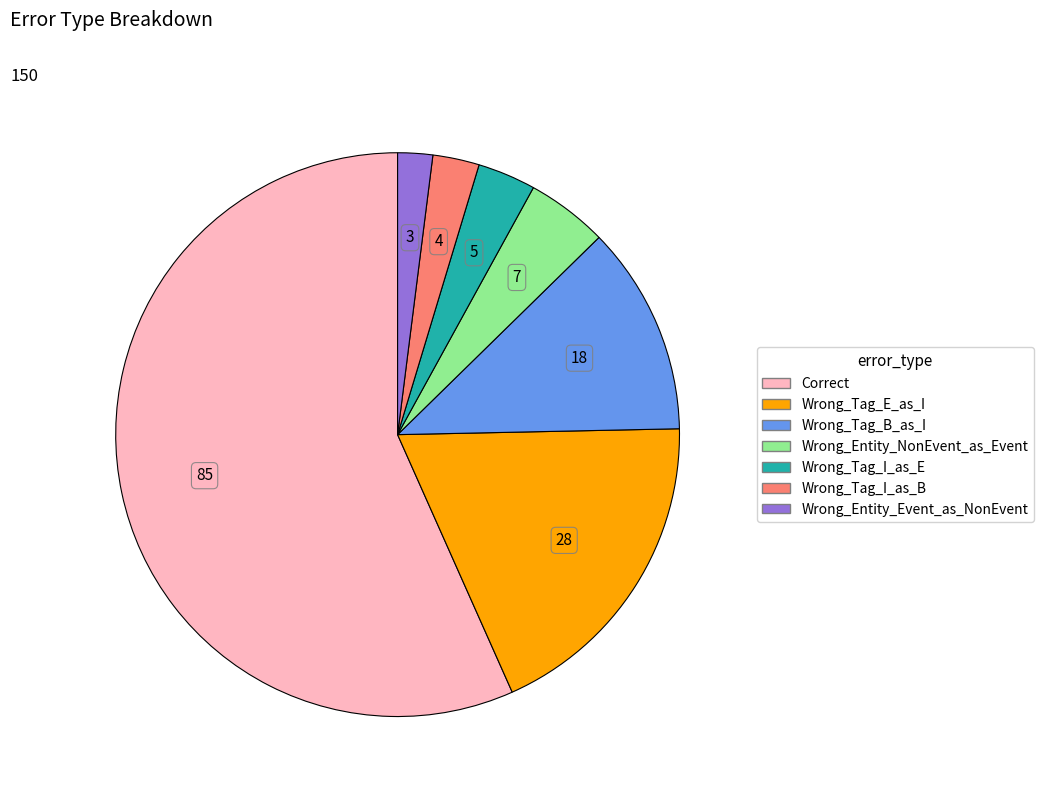

Do Wrong_Tag_B_as_I and Wrong_Tag_I_as_E together represent more than half of the pie?

No